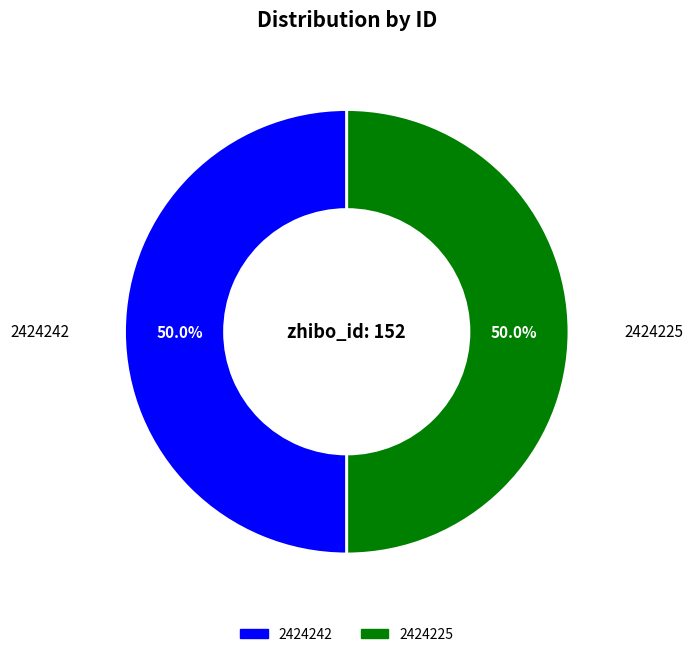

Approximately how many times larger is the value at 2424242 compared to 2424225?

1.0